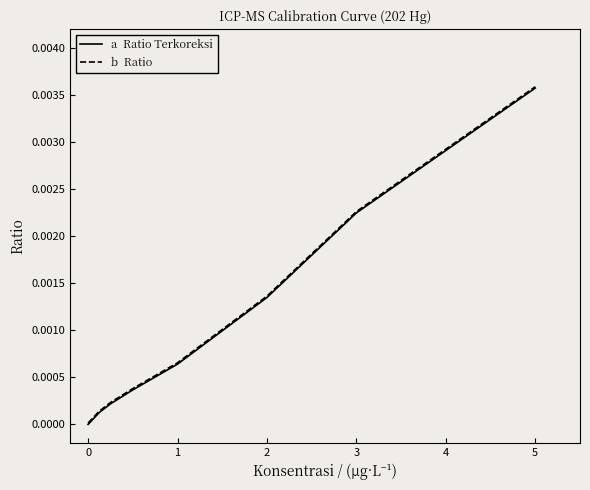

At which category is the sum across all series the highest?

5